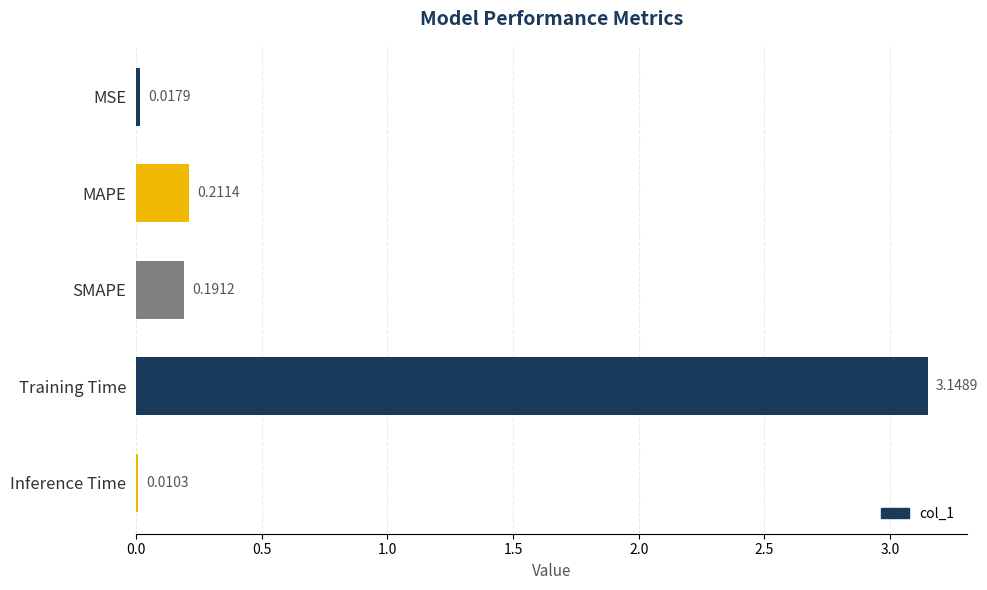

Are the bars horizontal?

Yes